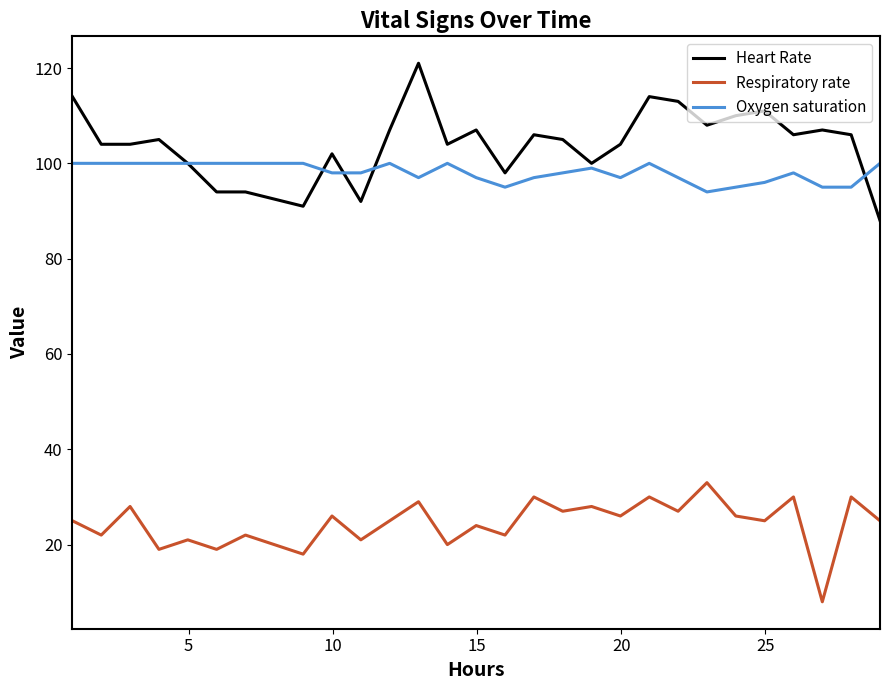

Rank the series by their maximum value, from lowest to highest.

Respiratory rate, Oxygen saturation, Heart Rate